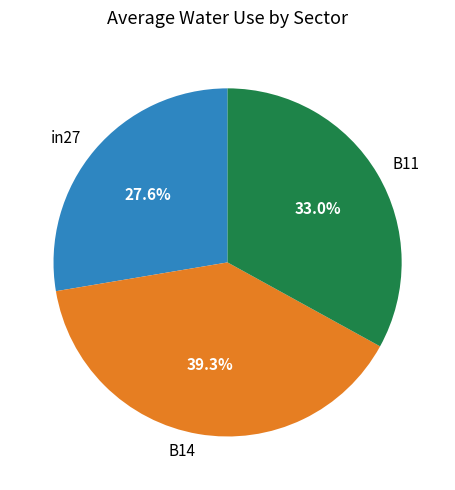

To the nearest percent, what percentage of the pie is in27?

28%